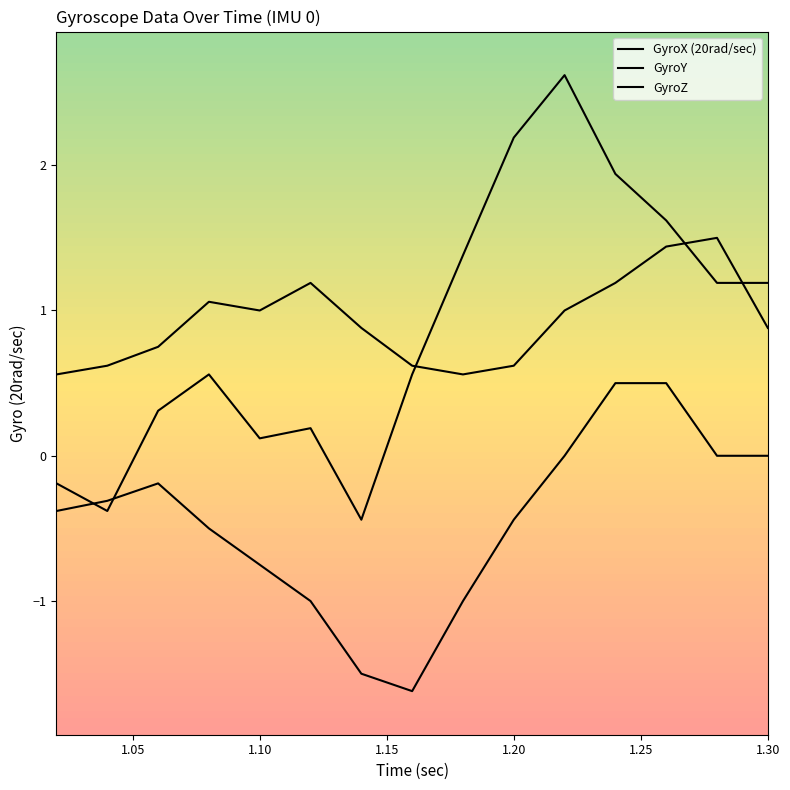

How many lines are shown in the chart?

3